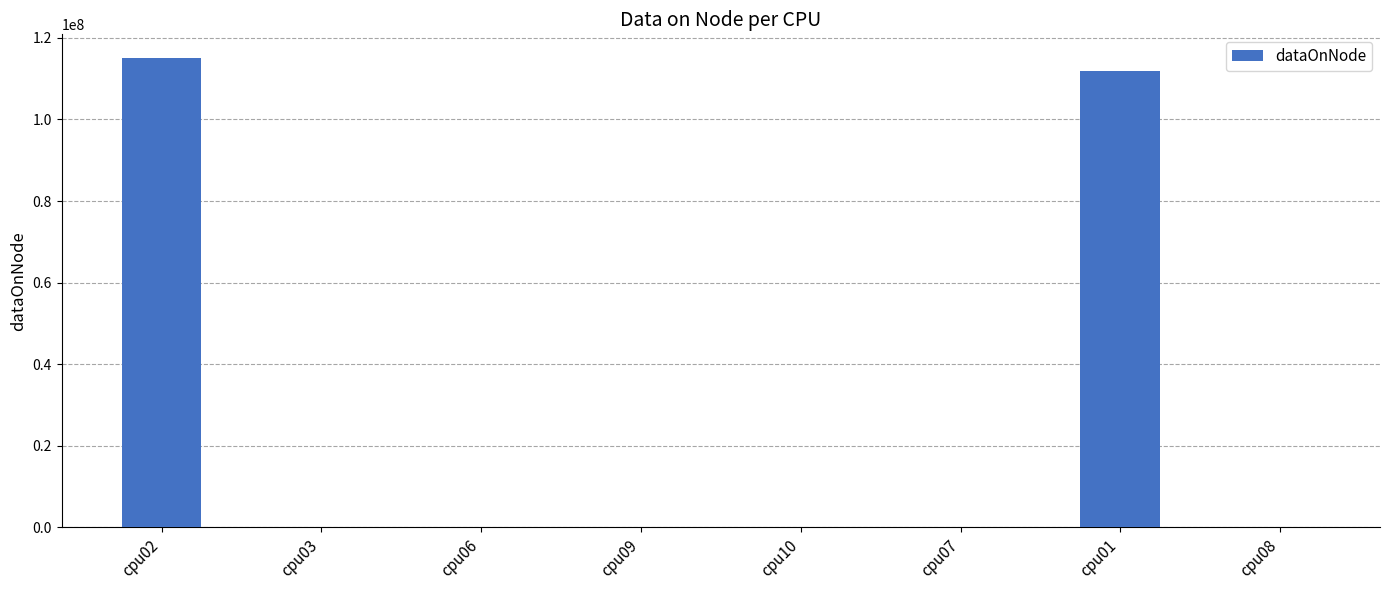

Which category has the highest value across all series?

cpu02